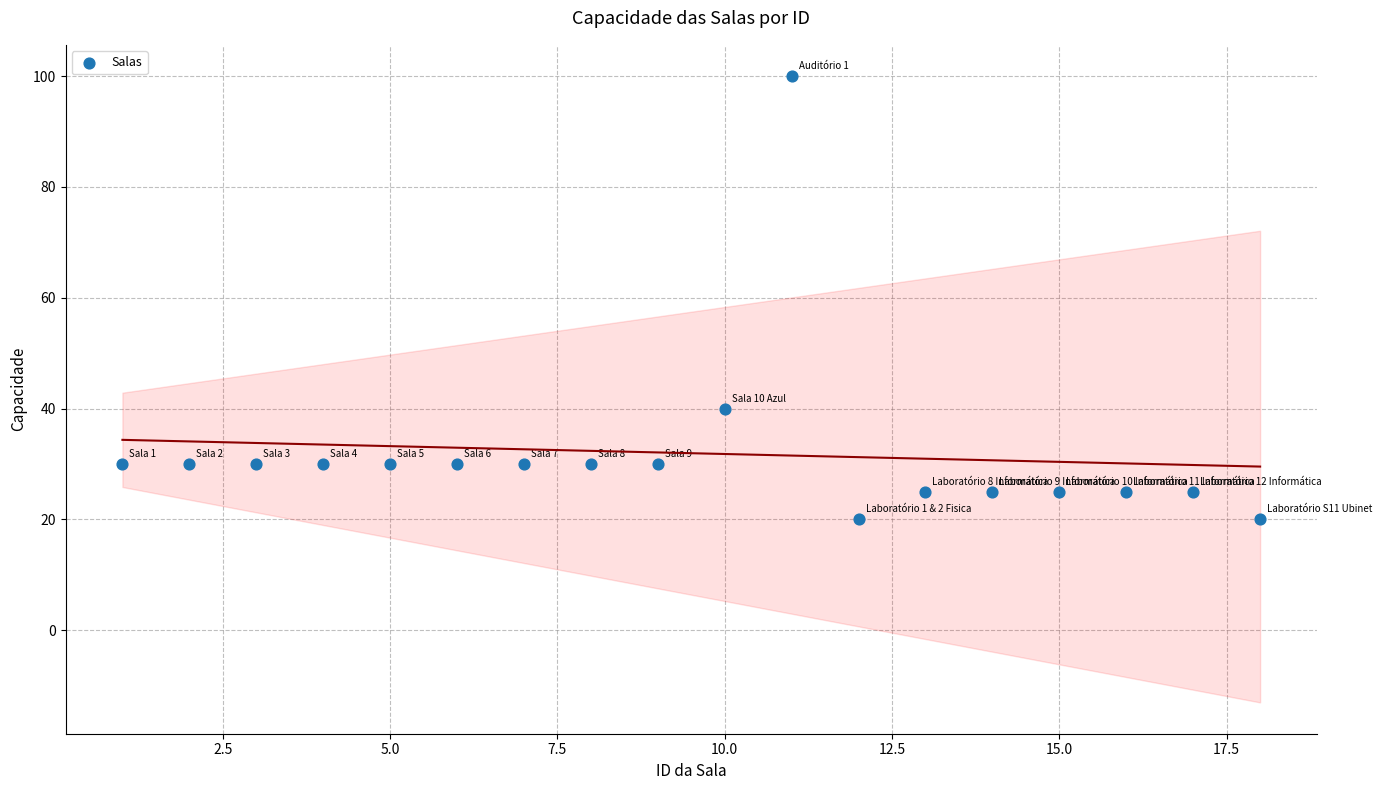

What is the range of Y values (max minus min)?

80